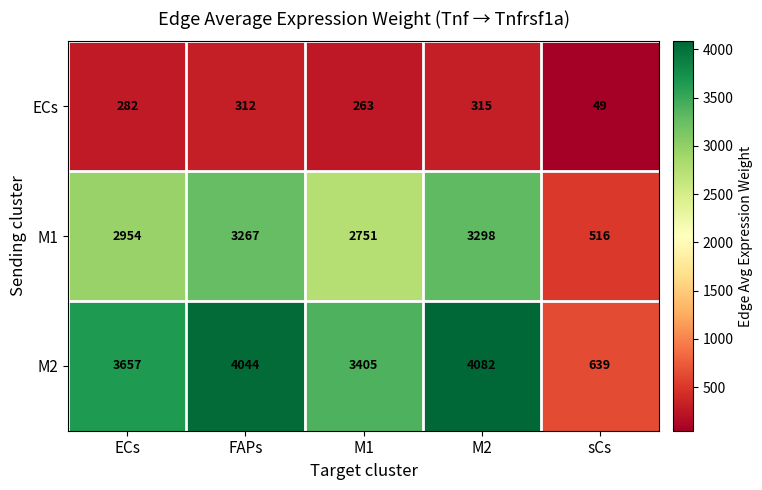

How many data points does each series have?

5